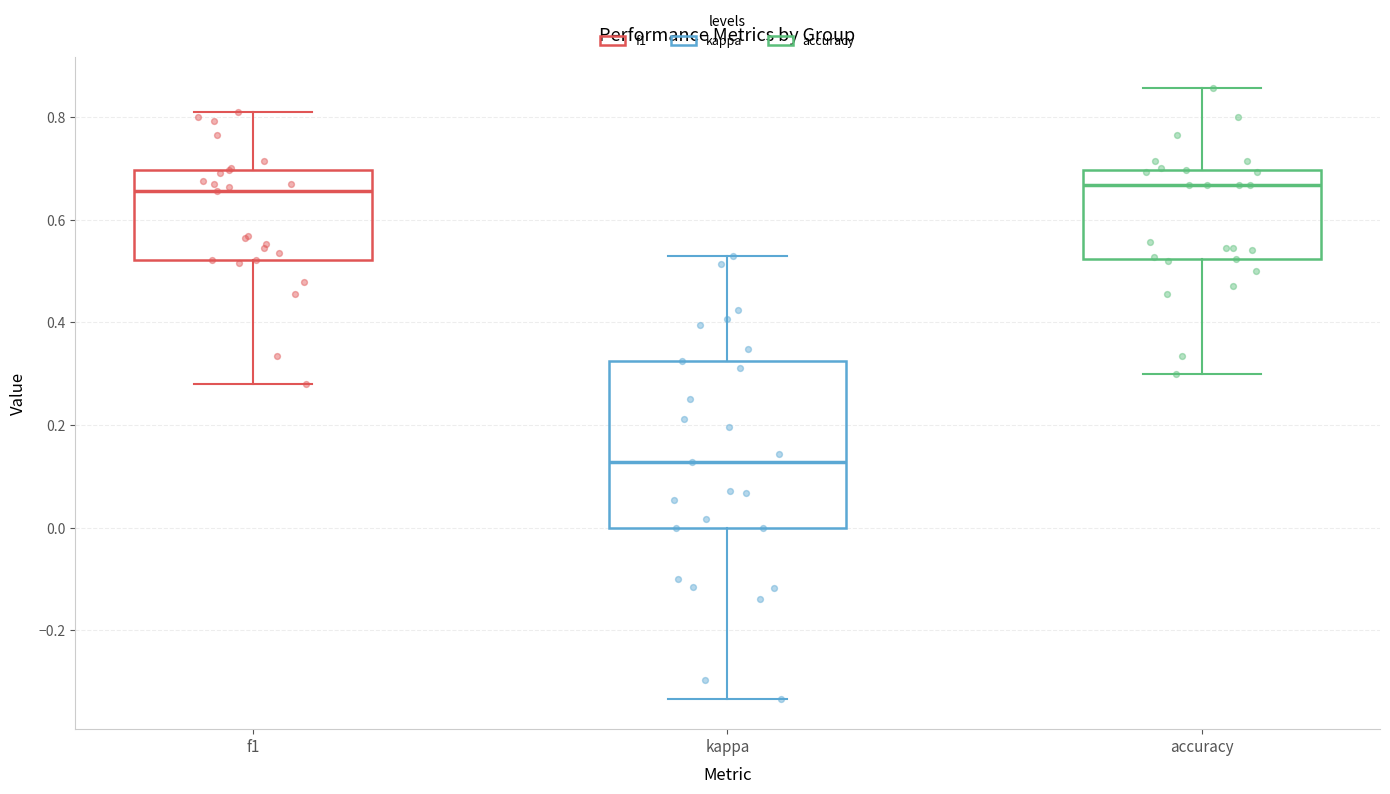

Which box has the lowest median line?

kappa